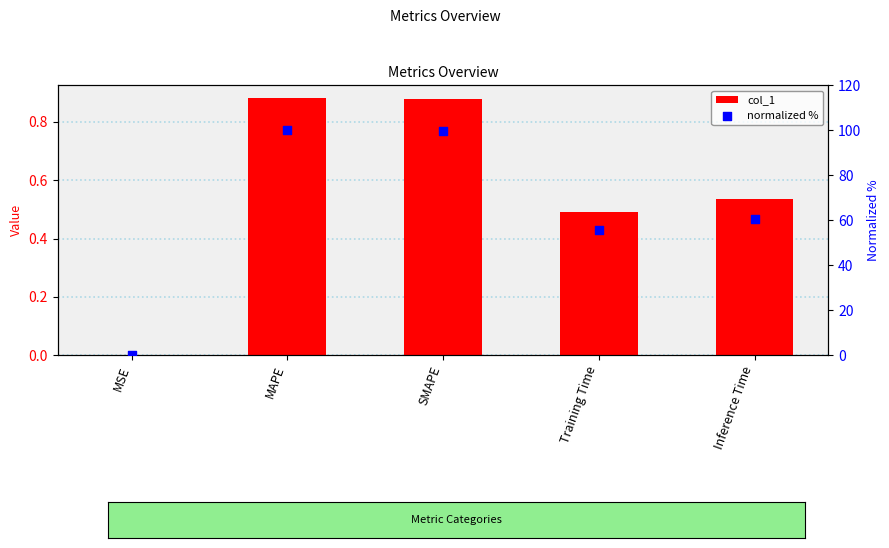

Which series reaches the maximum Y coordinate?

normalized %